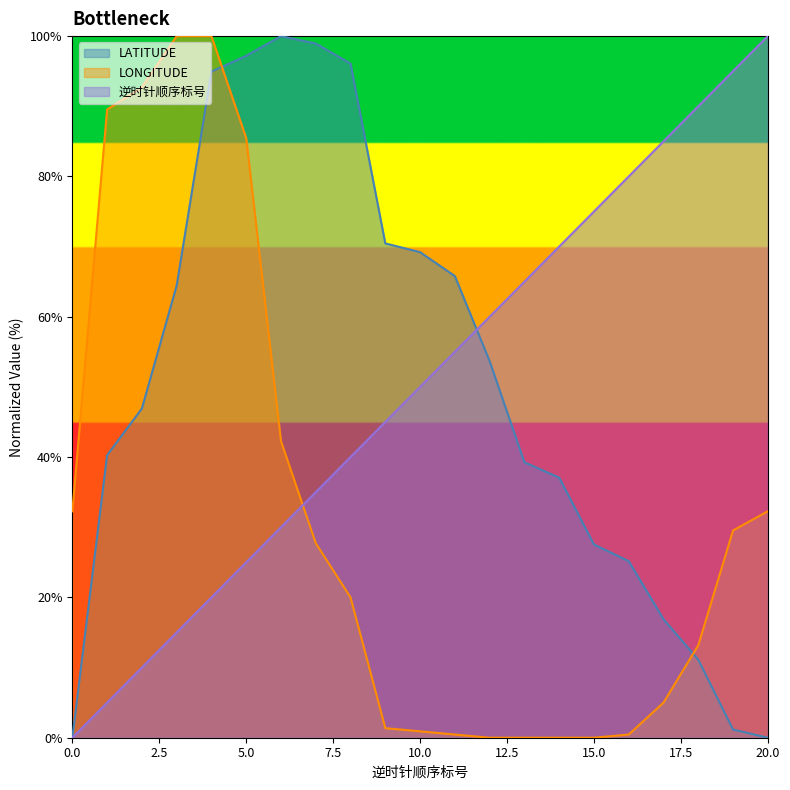

Which series has the largest range (max minus min)?

逆时针顺序标号